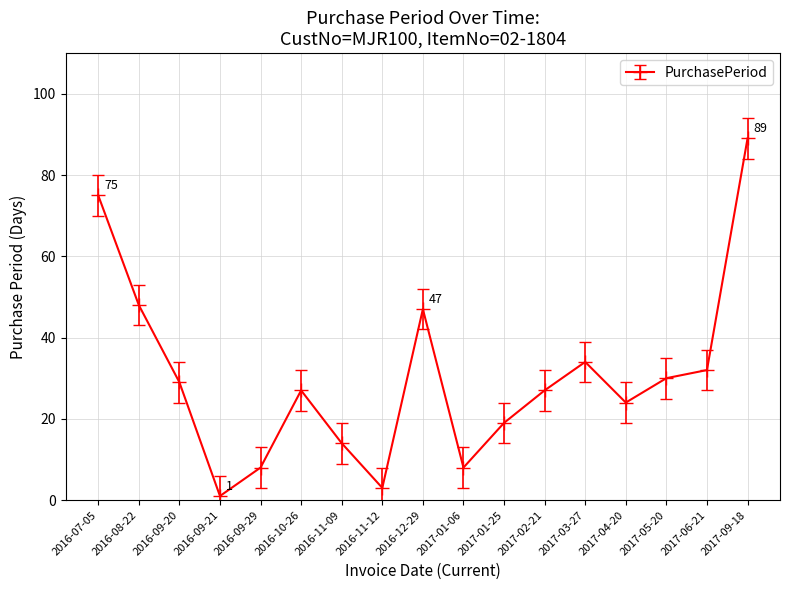

The value at 2016-09-20 is 19. True or false?

False